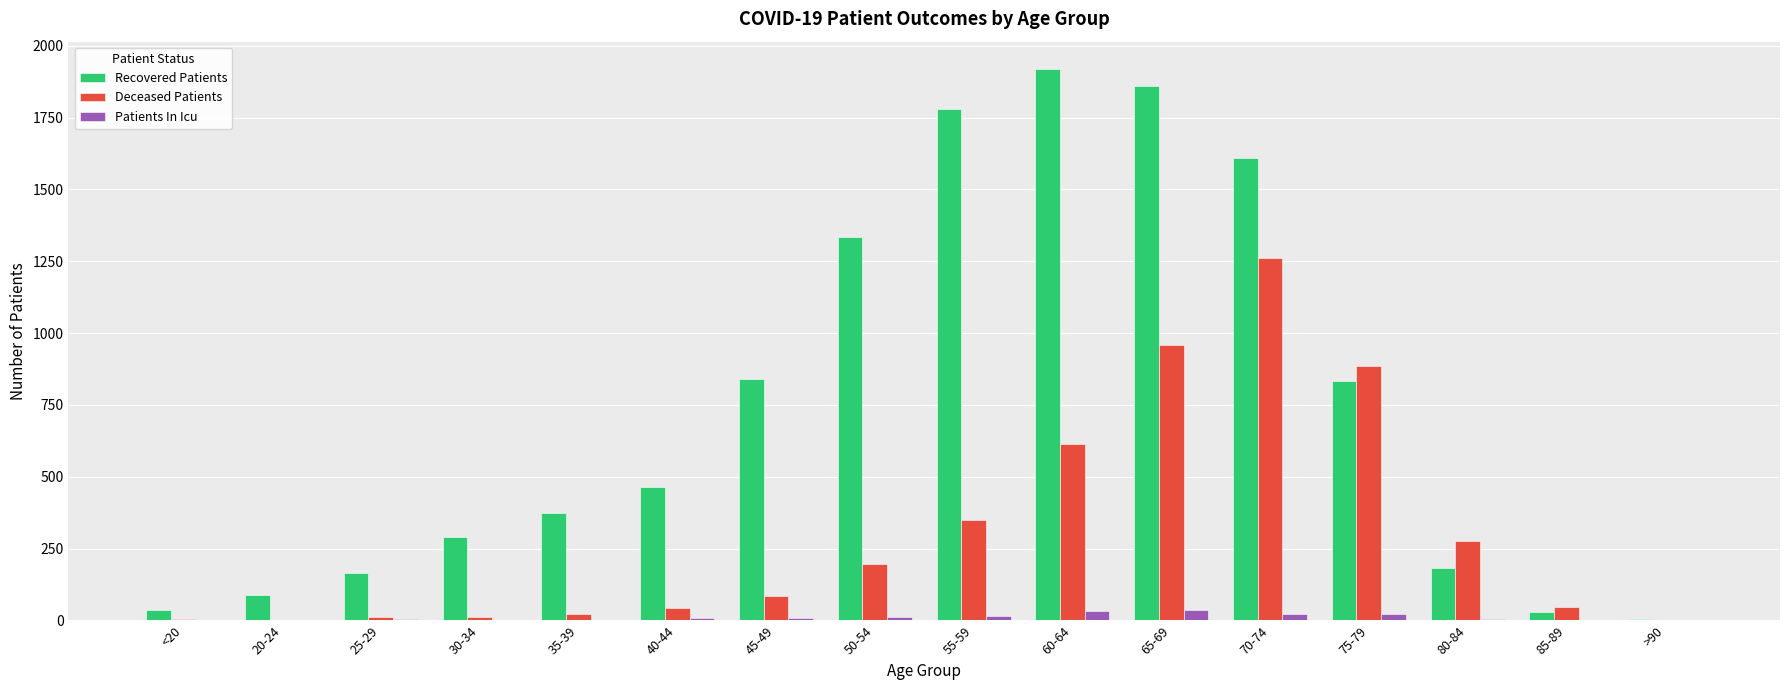

Which series has the largest total across all categories?

Recovered Patients